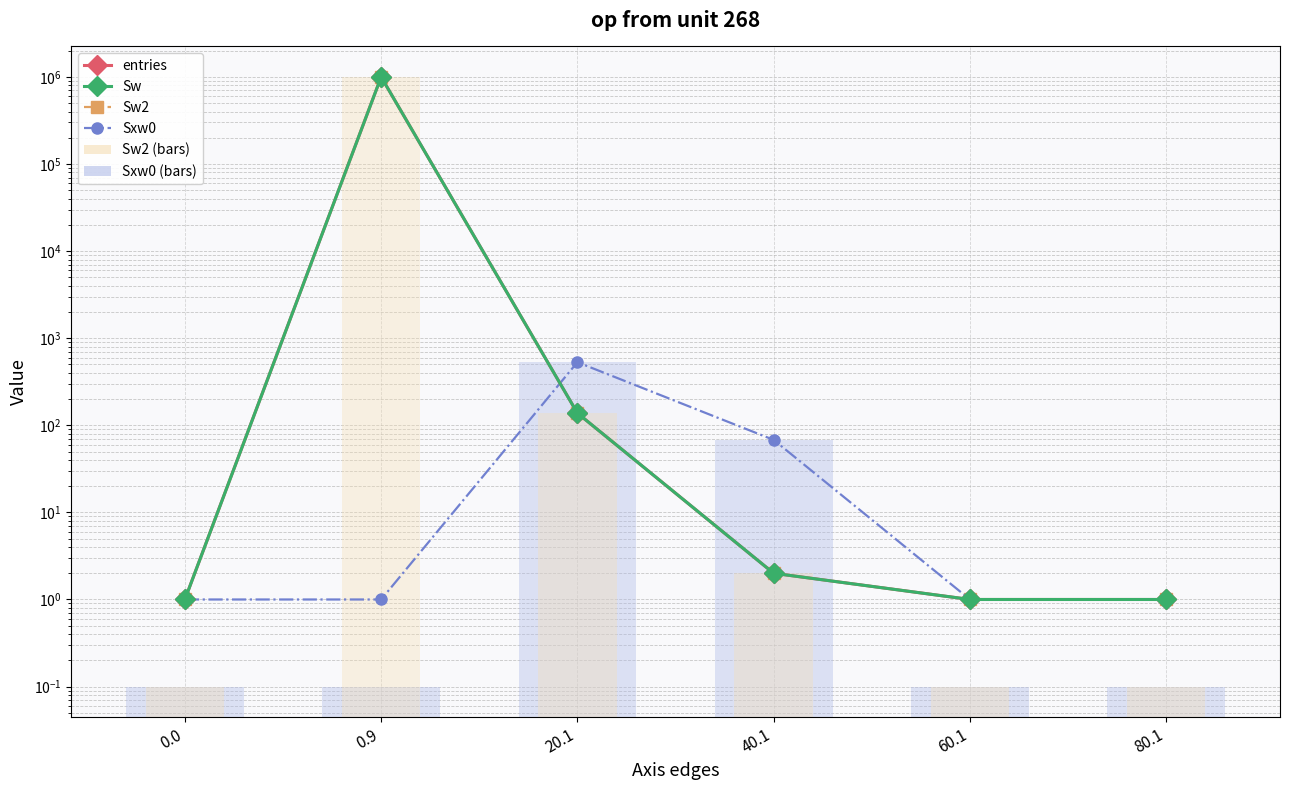

What is the difference between the maximum and second lowest values in the Sw series?

999859.0